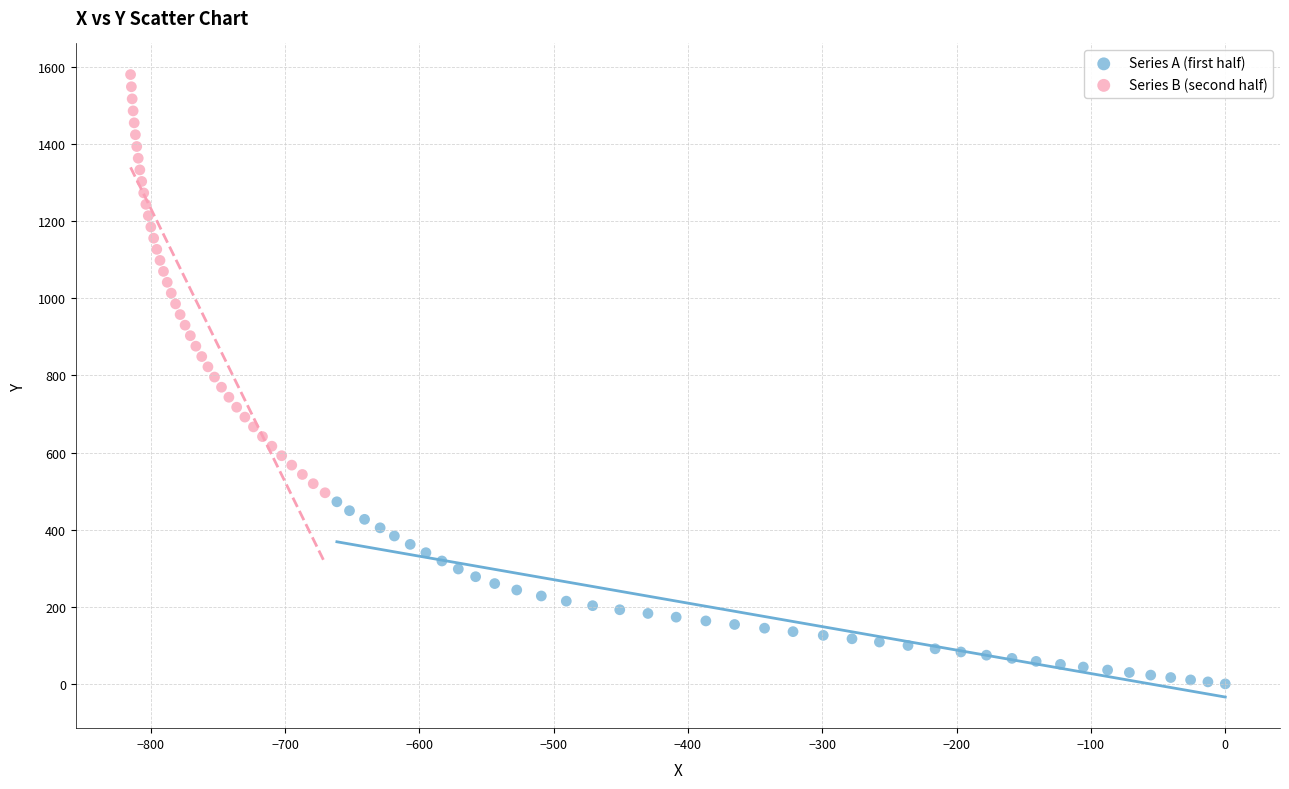

Which series reaches the minimum Y coordinate?

Series A (first half)